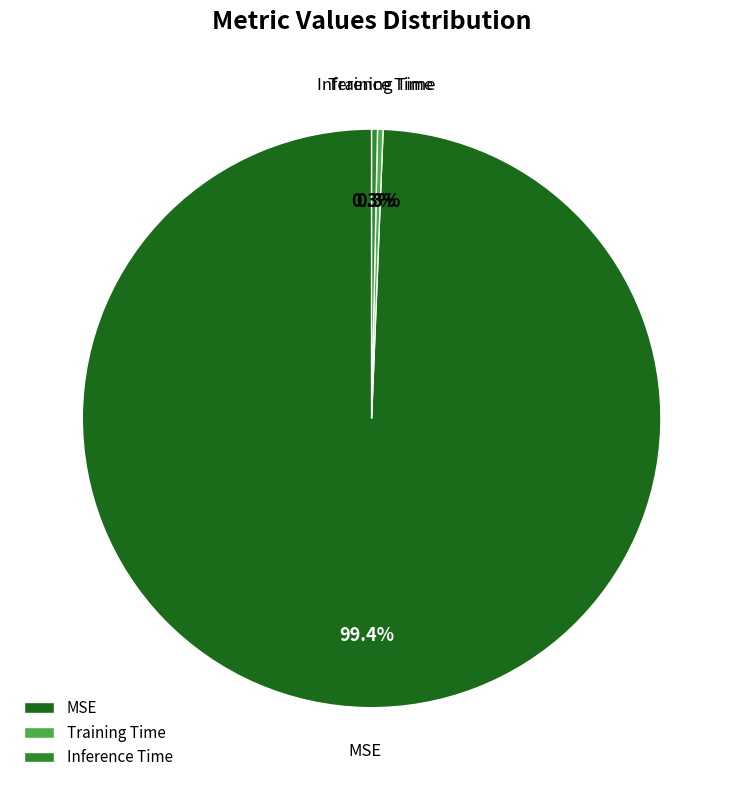

To the nearest percent, what is the difference between the MSE and Inference Time slice percentages?

99%